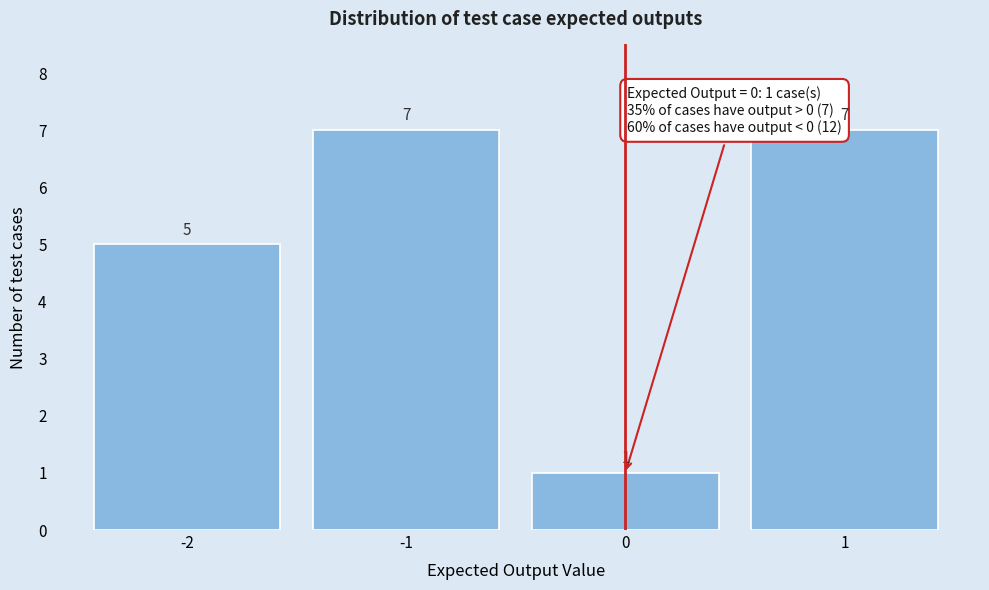

Reading left to right, list every bar in this chart as the range it spans on the x-axis followed by its height.

-2.5 to -1.5: 5
-1.5 to -0.5: 7
-0.5 to 0.5: 1
0.5 to 1.5: 7